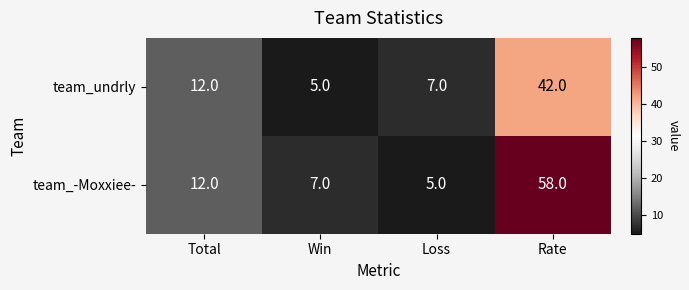

Reading right to left, list all the values displayed in this chart.

team_undrly: 42	7	5	12
team_-Moxxiee-: 58	5	7	12